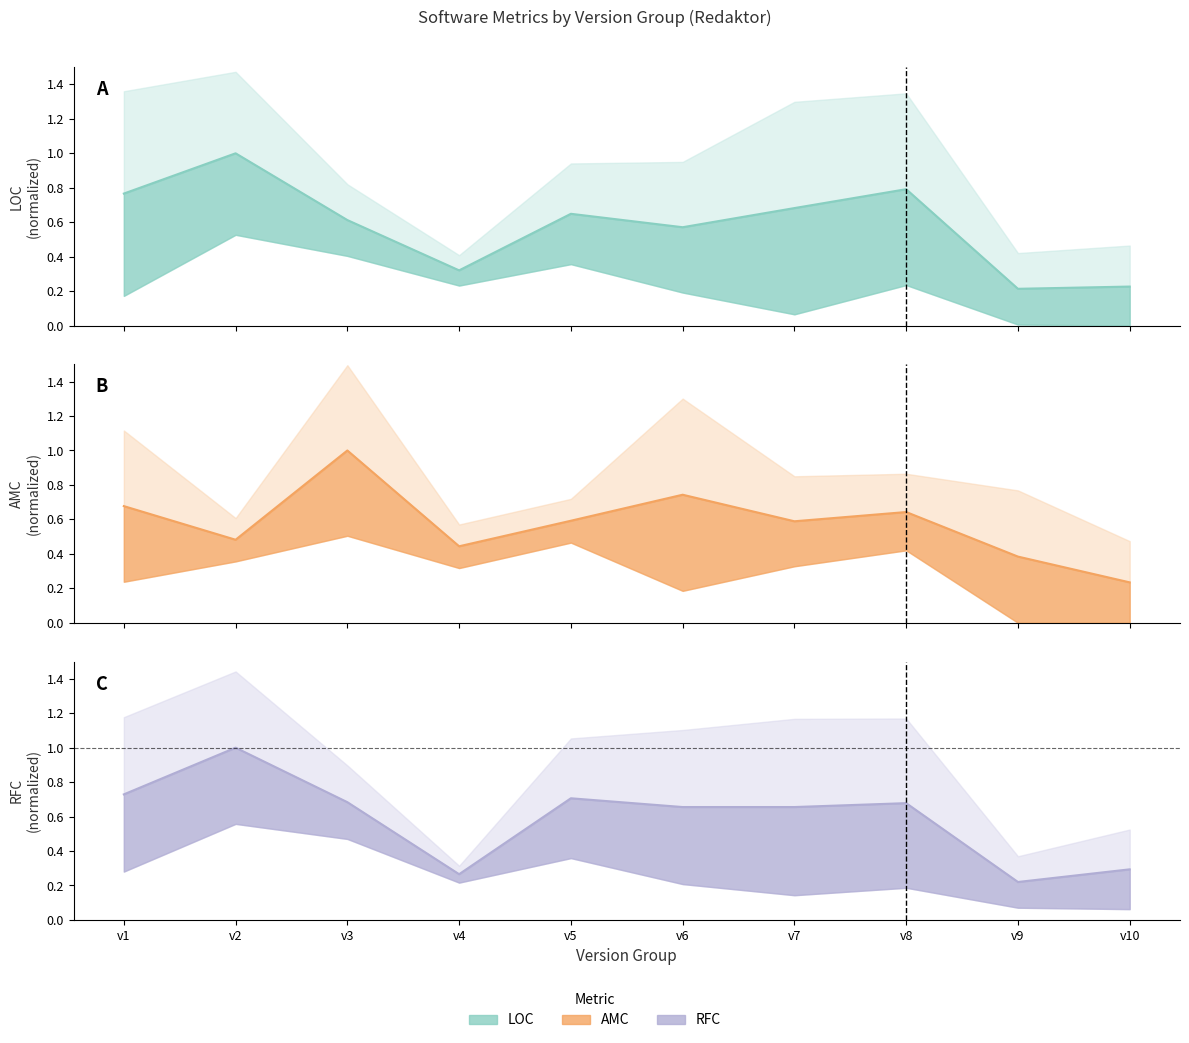

Rank the categories by loc value from lowest to highest.

v9, v10, v4, v6, v3, v5, v7, v1, v8, v2